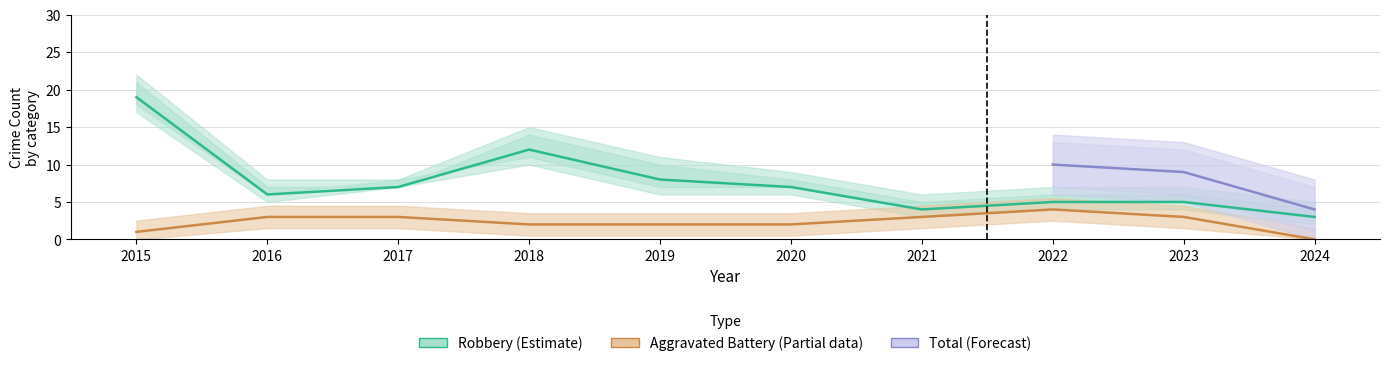

Count the Aggravated Battery values in the range 2 to 3.

7